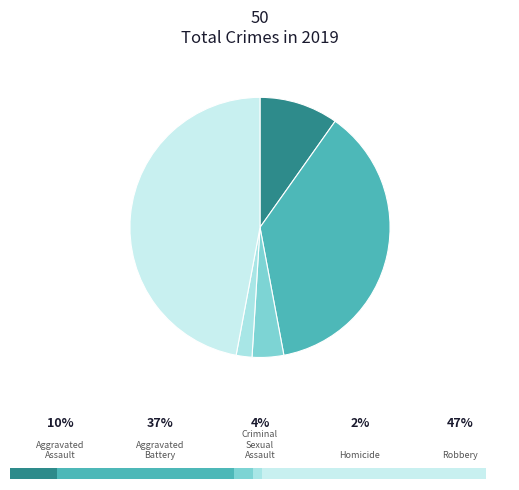

Which has a higher value, Aggravated Assault or Criminal Sexual Assault?

Aggravated Assault